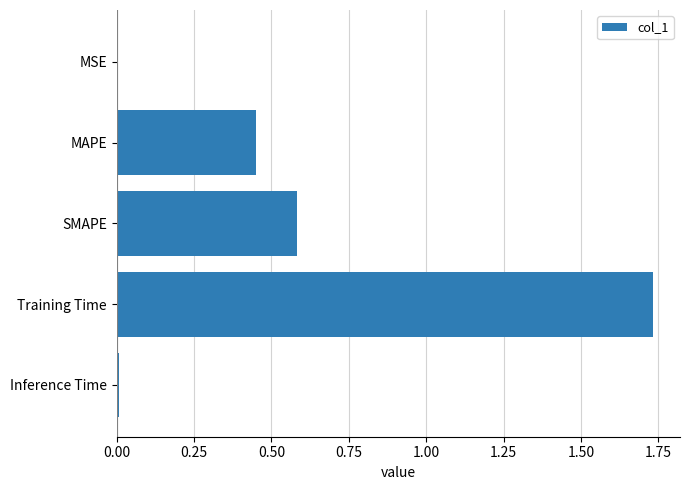

What is the ratio of the value at MAPE to the value at Training Time?

0.3